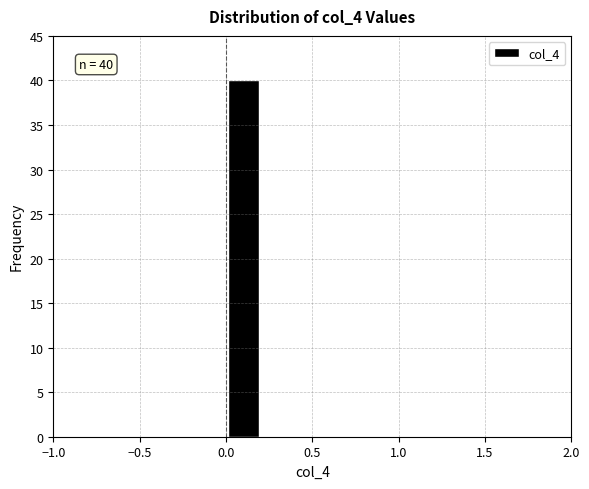

Over which range of the x-axis is the bar tallest?

0.0 to 0.2